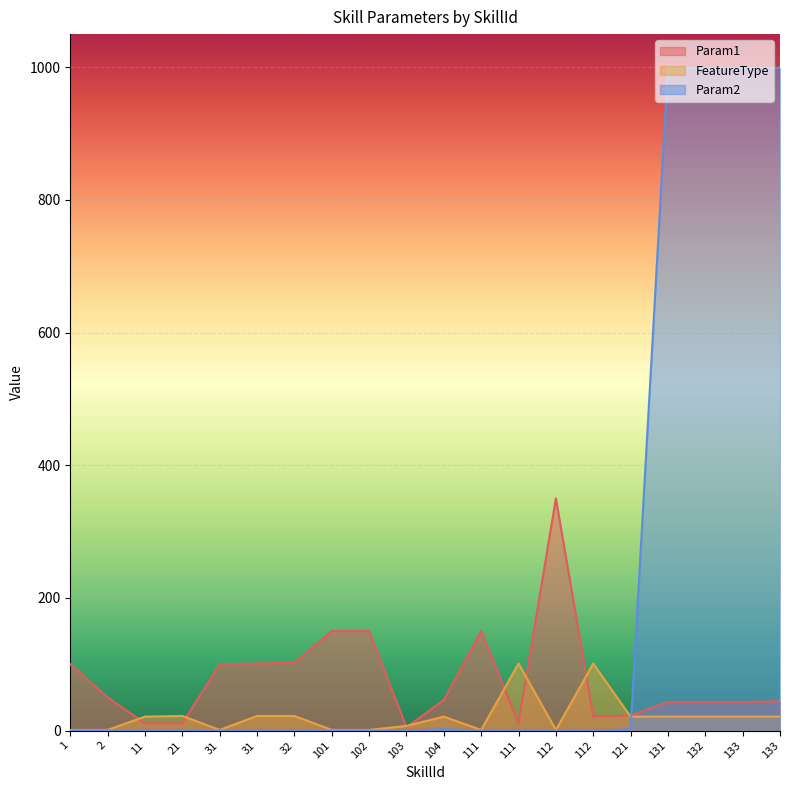

Where is the first local maximum for Param2?

104